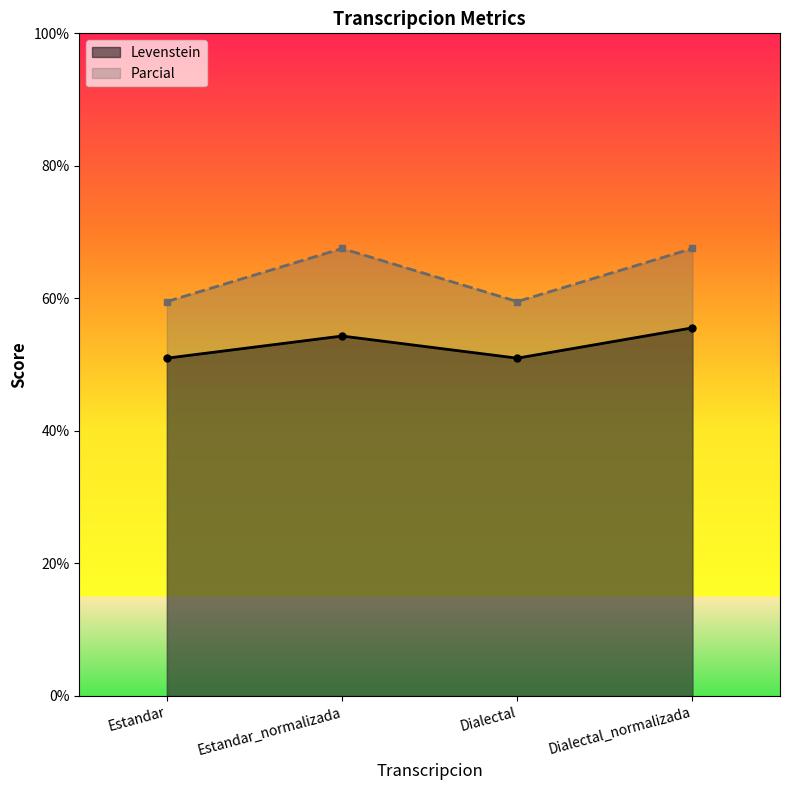

Count the Levenstein values in the range 50 to 55.

3